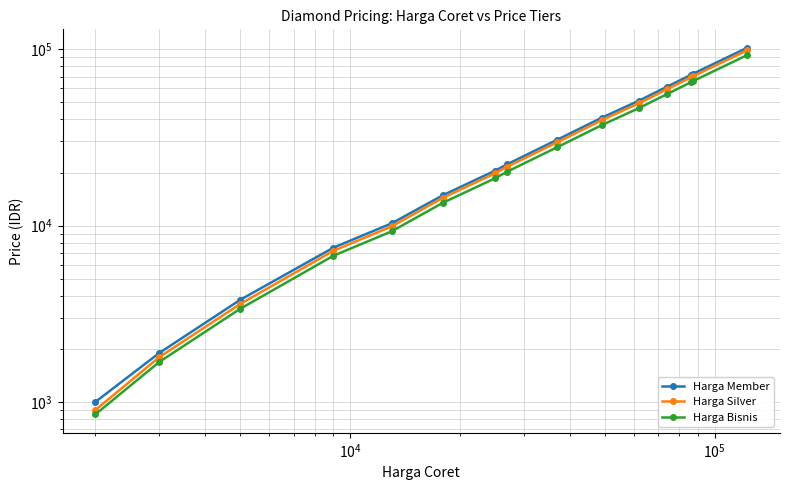

Reading left to right, transcribe all the data shown in this chart.

Harga Member: 1000	1900	3800	7500	10300	14900	20500	22300	30700	40900	51100	61300	71500	72400	102100
Harga Silver: 900	1800	3600	7200	9900	14400	19800	21600	29700	39600	49400	59300	69200	70100	98800
Harga Bisnis: 850	1690	3380	6750	9280	13500	18560	20250	27840	37120	46390	55670	64950	65790	92780